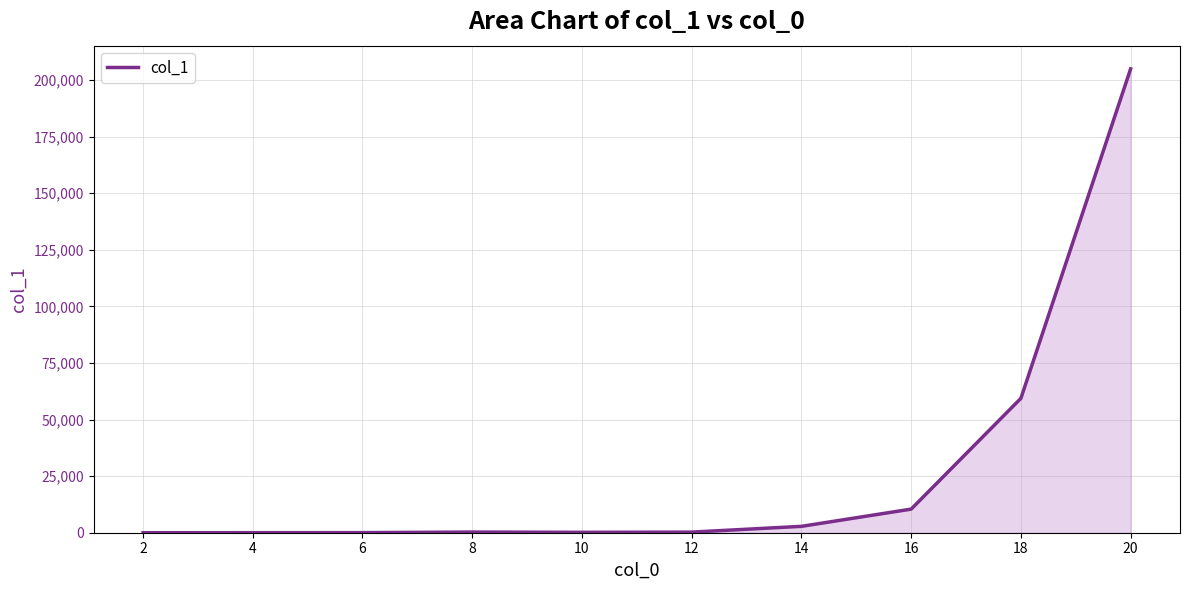

Is it true that the value at 20 is 204951?

True